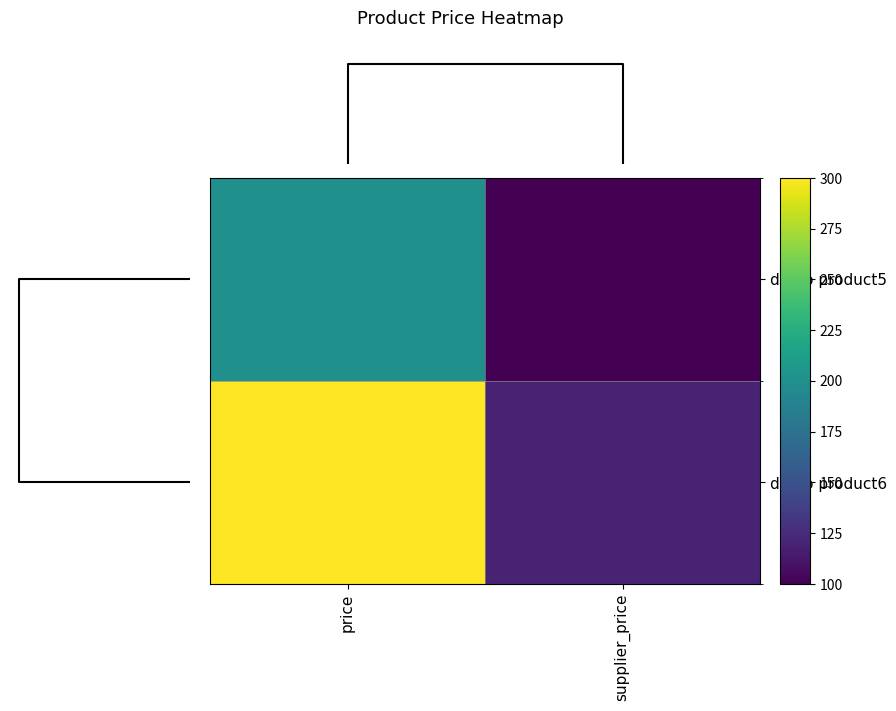

Rank the series by their average value, from highest to lowest.

demo product6, demo product5